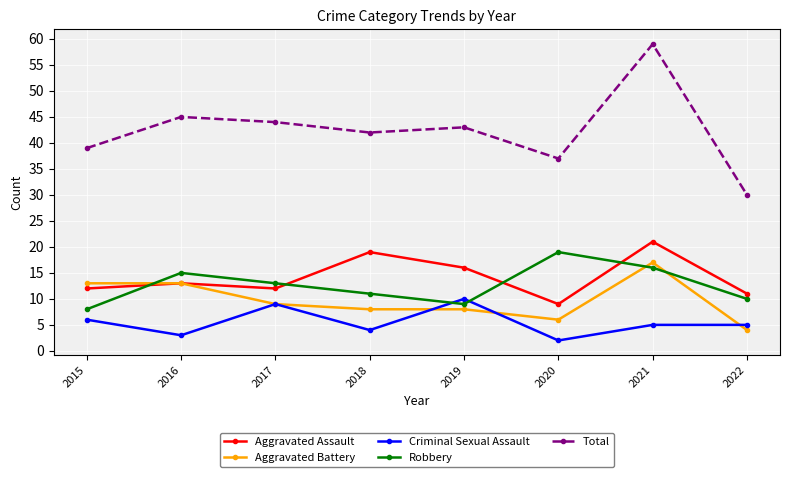

Count the number of categories in the chart.

8